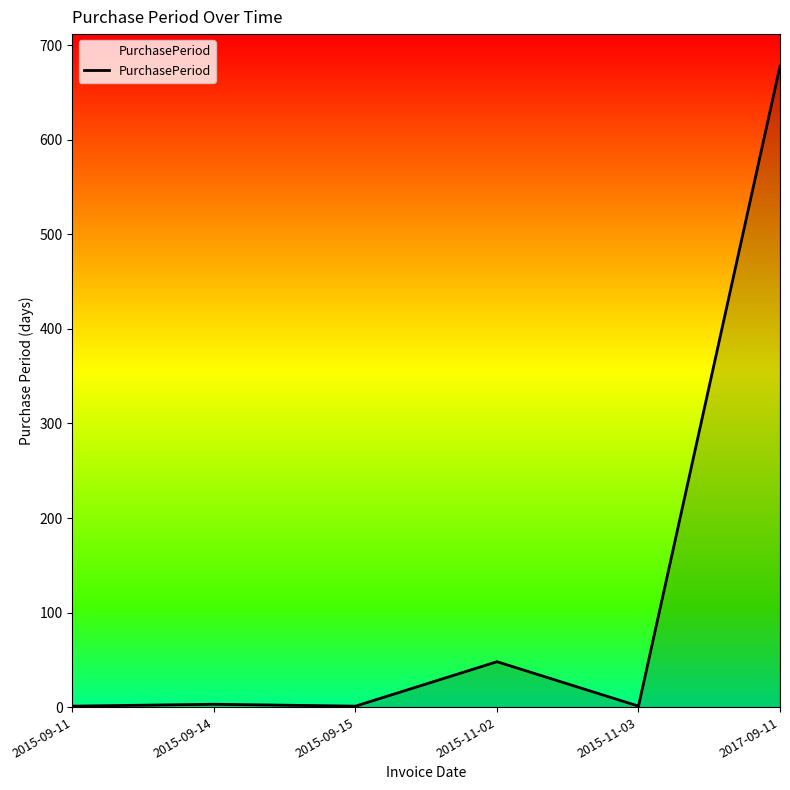

Where is the data nearest to the value 339?

2015-11-02